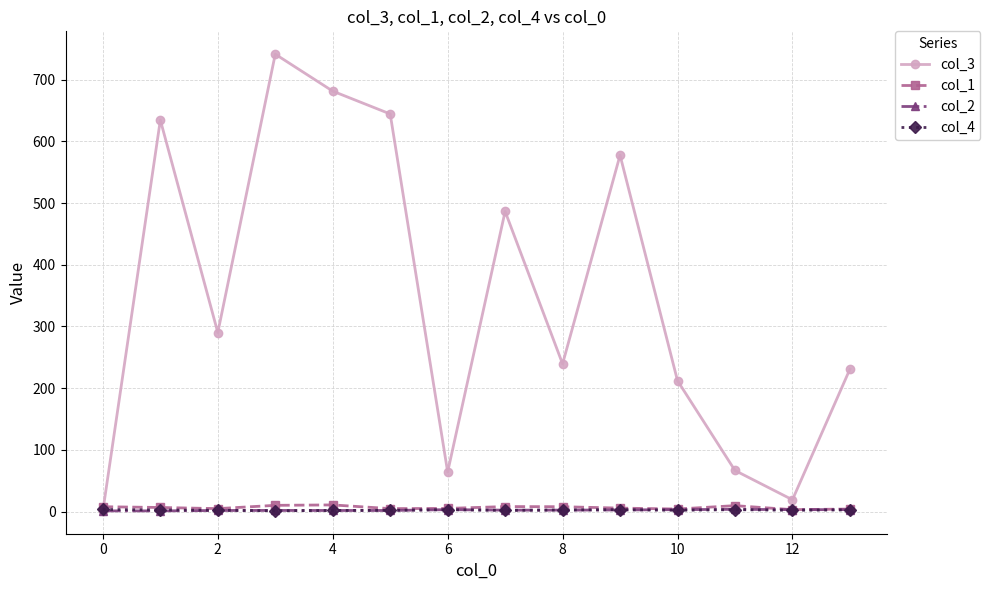

How many distinct data groups are displayed?

4